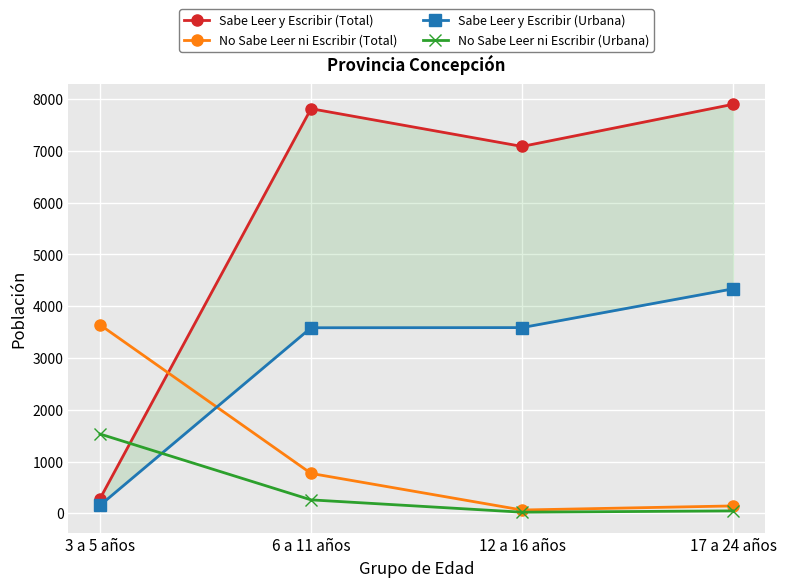

Which series changed the most between 3 a 5 años and 6 a 11 años?

Sabe Leer y Escribir (Total)